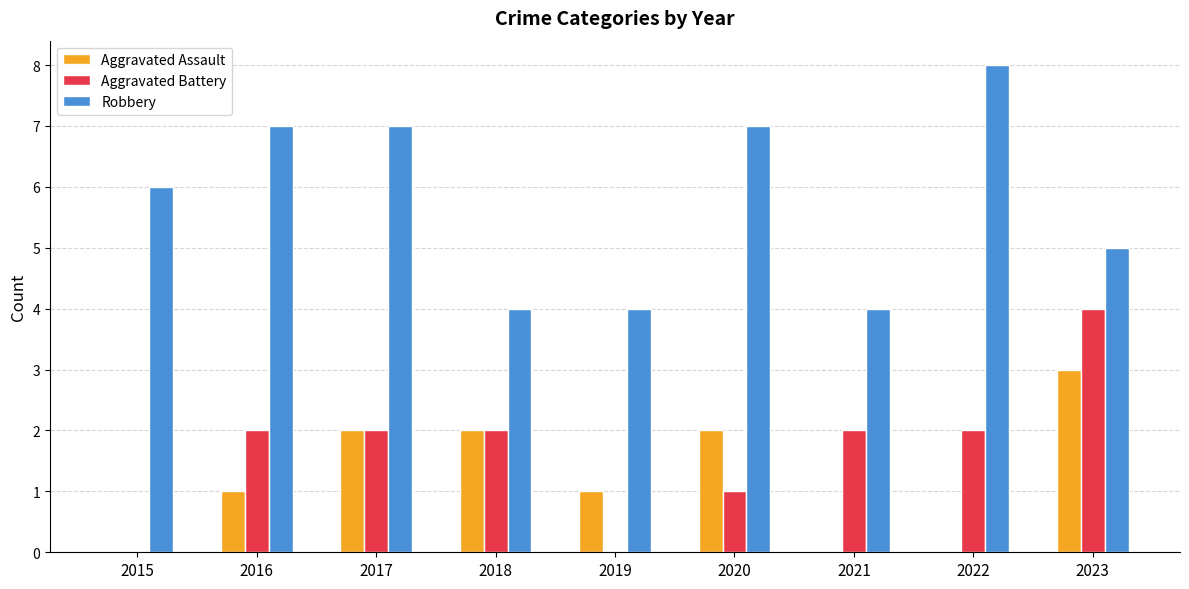

Where is Robbery nearest to the value 6?

2015